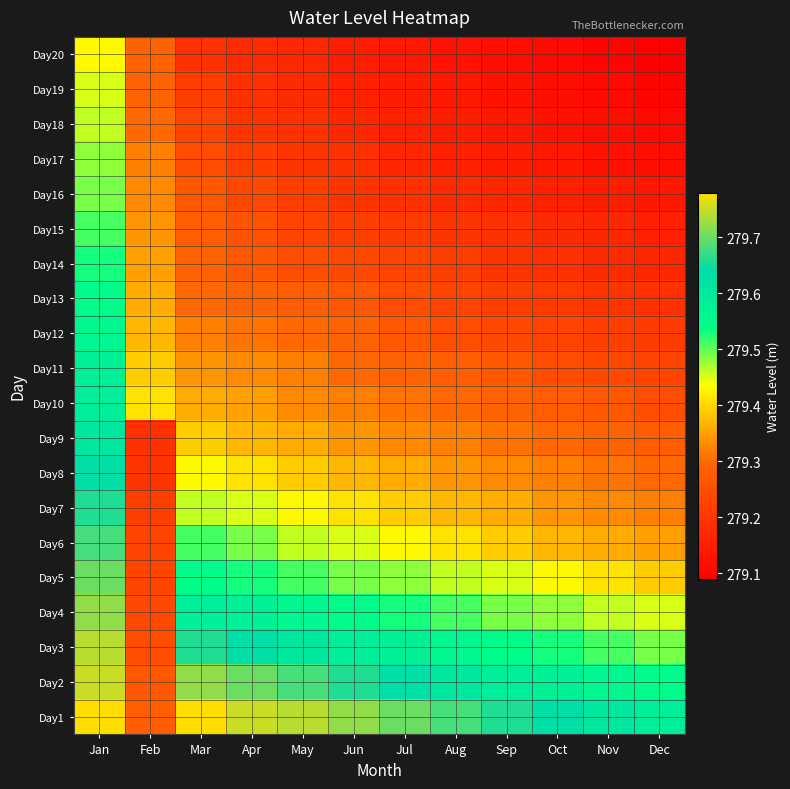

Which has a higher value, Dec or Feb?

Dec